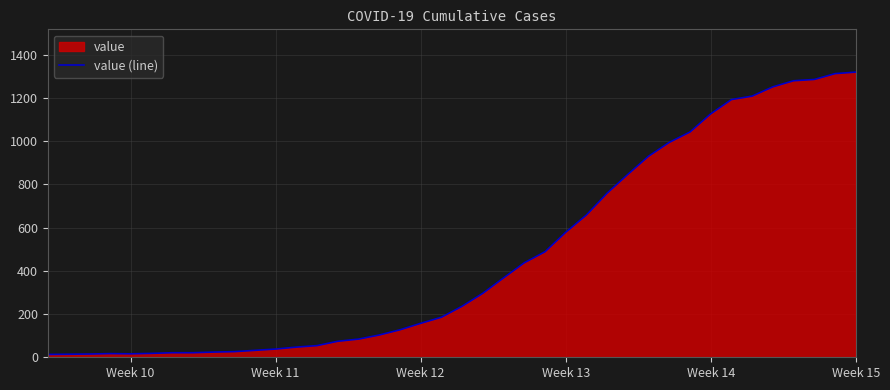

What is the greatest value displayed?

1319